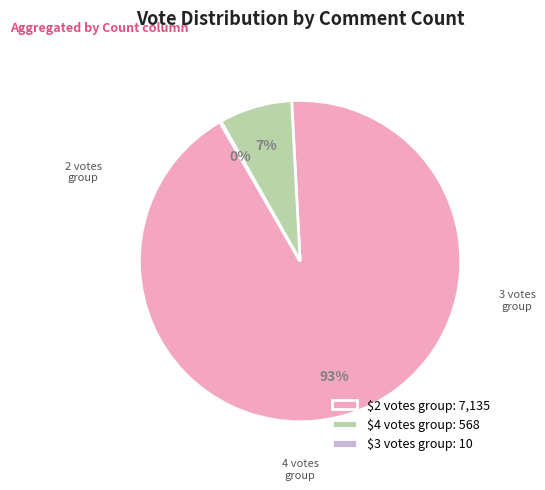

Is it true that $2 votes group: 7,135 is 99% of the pie?

False